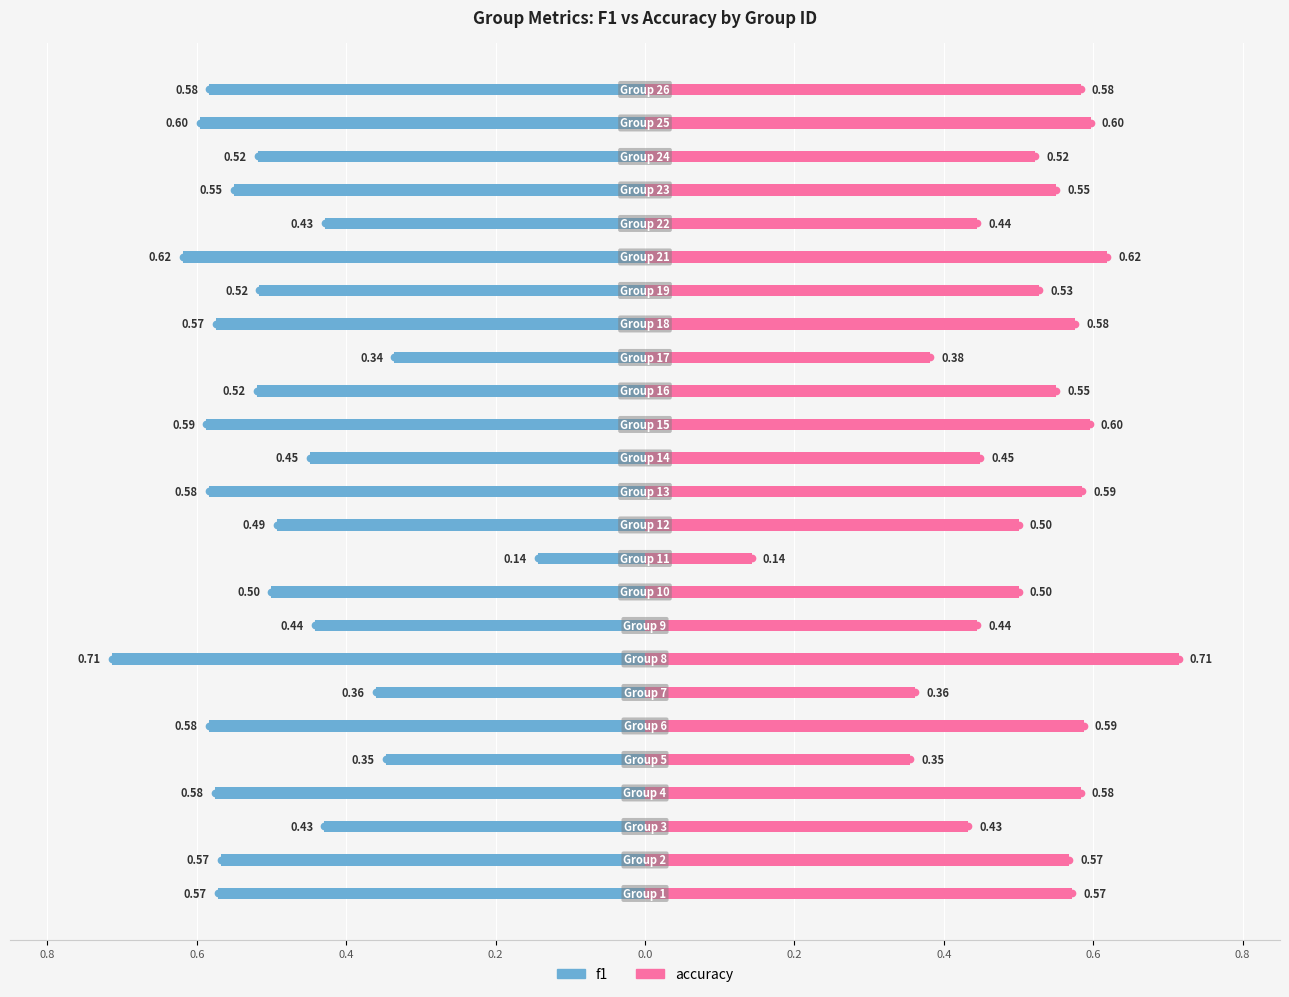

List the series in order of their overall mean, lowest first.

f1, accuracy